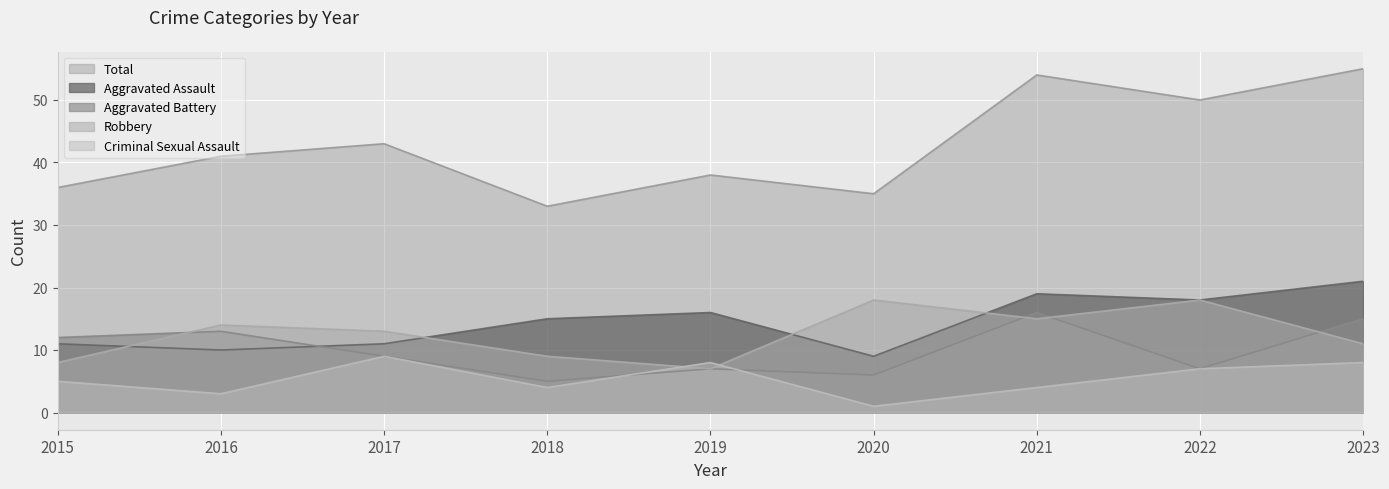

At which category is the sum across all series the highest?

2023